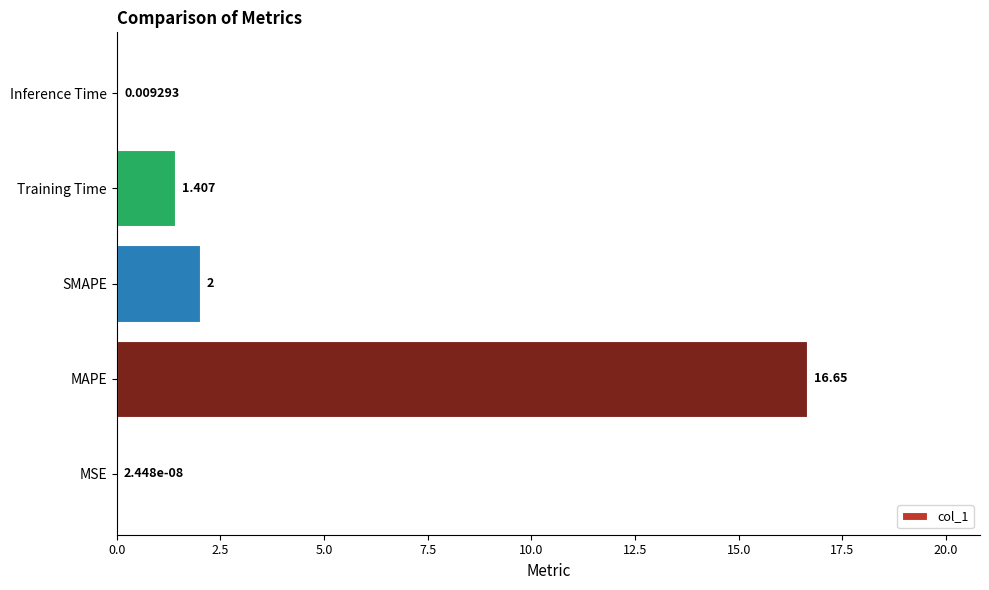

How many data points does each series have?

5